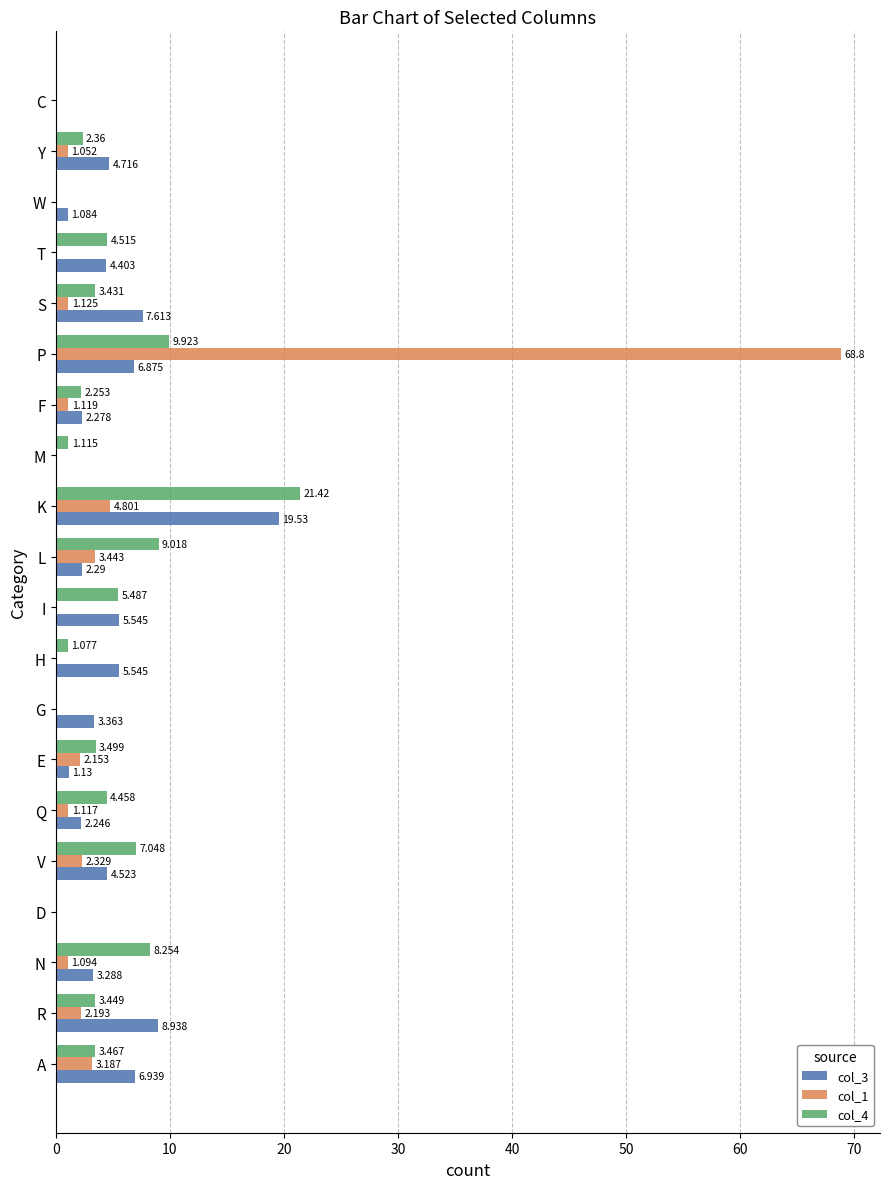

How many data points does each series have?

20